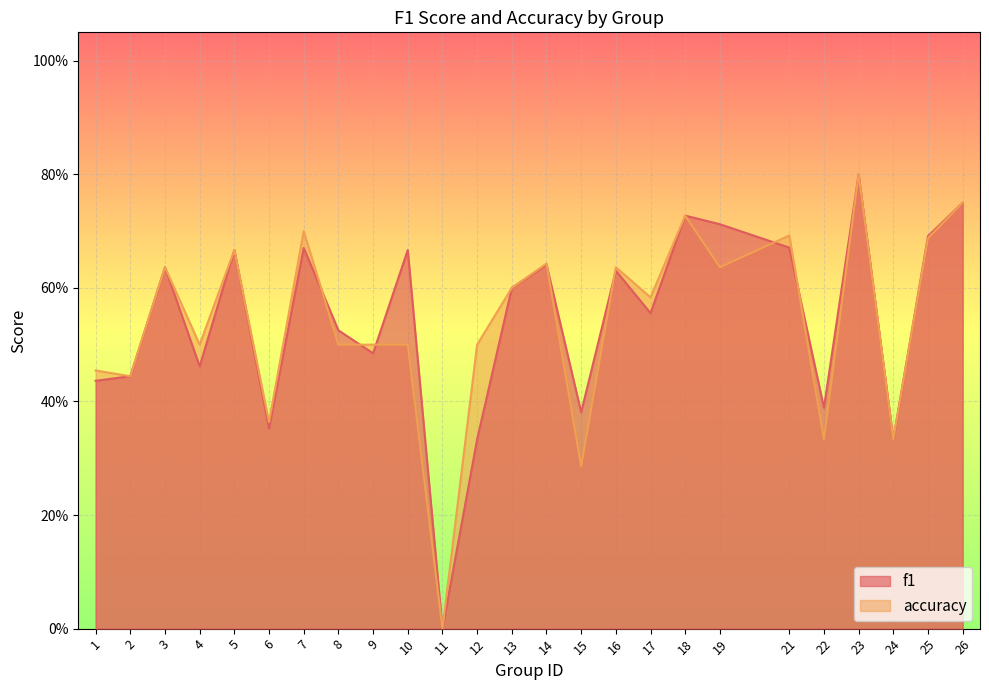

True or false: accuracy has a value of 0.5 at 9.

True